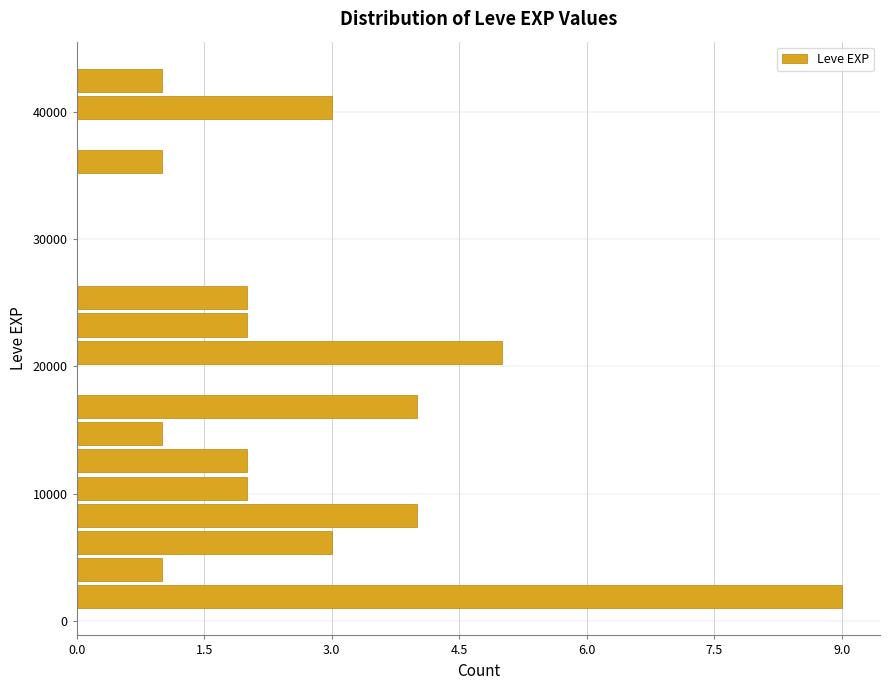

Around what value on the y-axis is the longest bar? Give the approximate position of its centre, as read against the axis.

2000